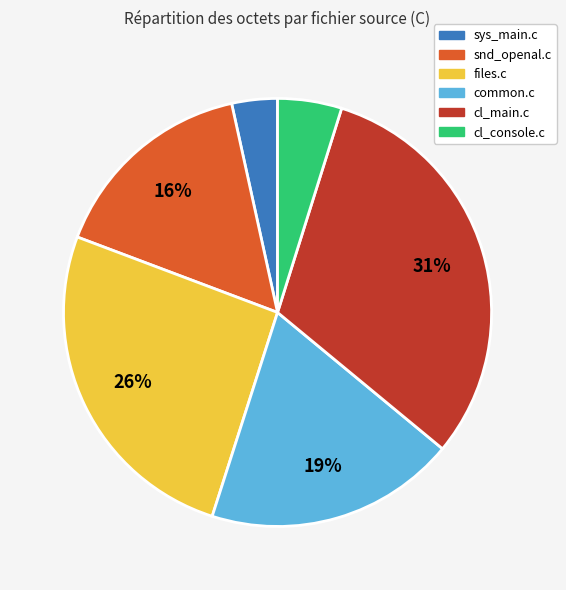

To the nearest percent, what is the average slice percentage?

17%